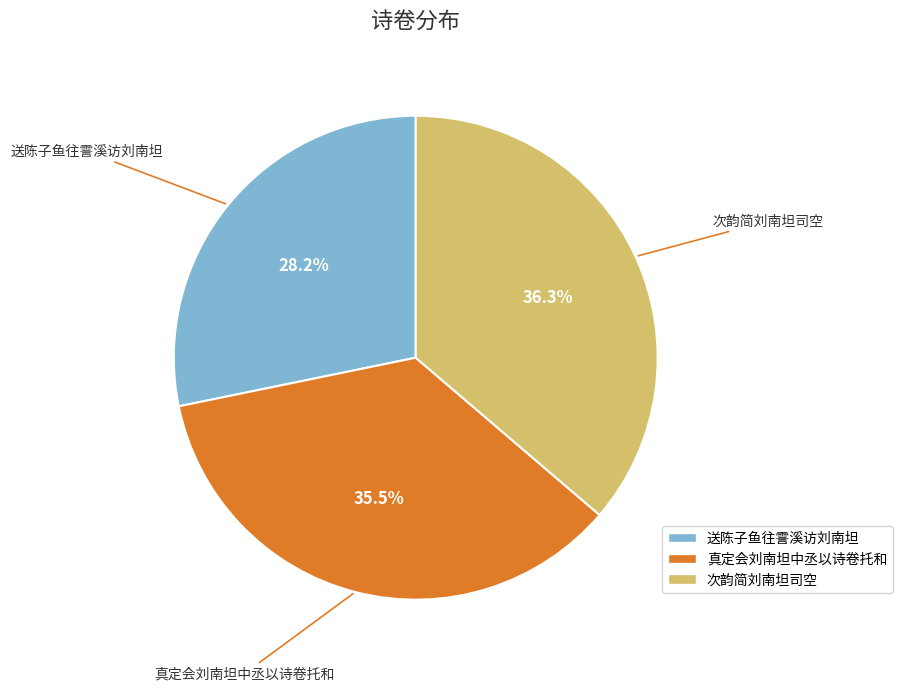

What portion of the pie excludes 次韵简刘南坦司空?

63.7%